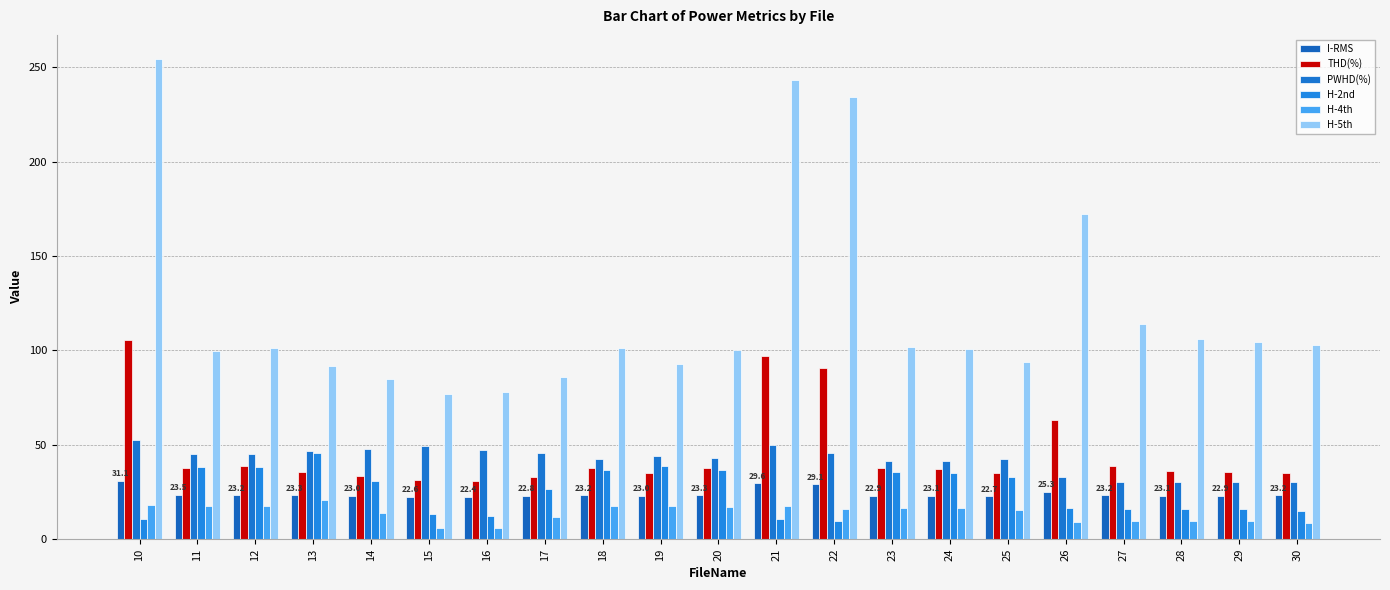

What value does the THD(%) series have at 27?

39.0